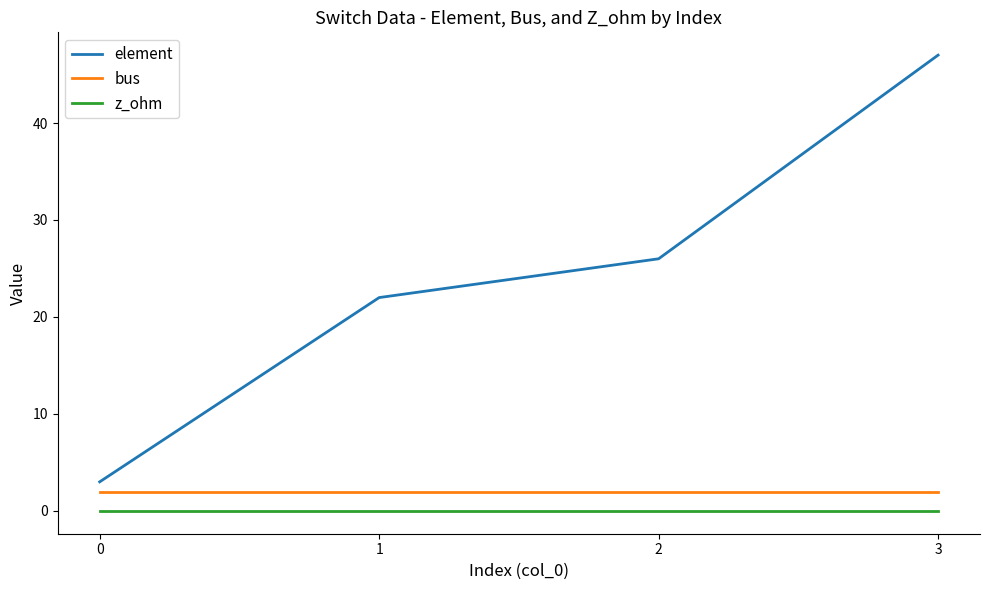

Is it true that z_ohm equals 0 at 2?

True